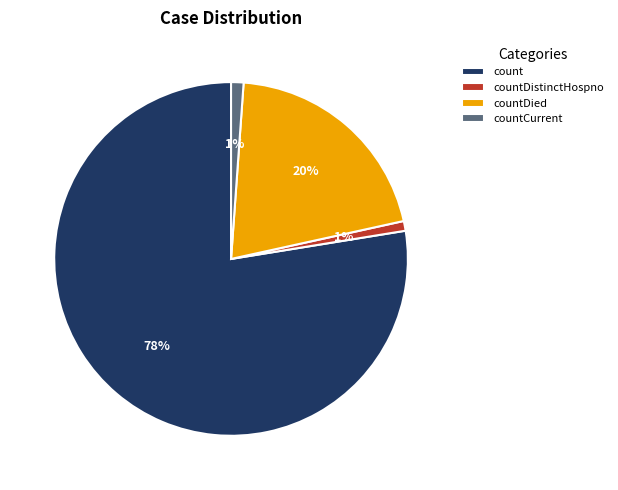

True or false: countDied accounts for 28% of the total.

False